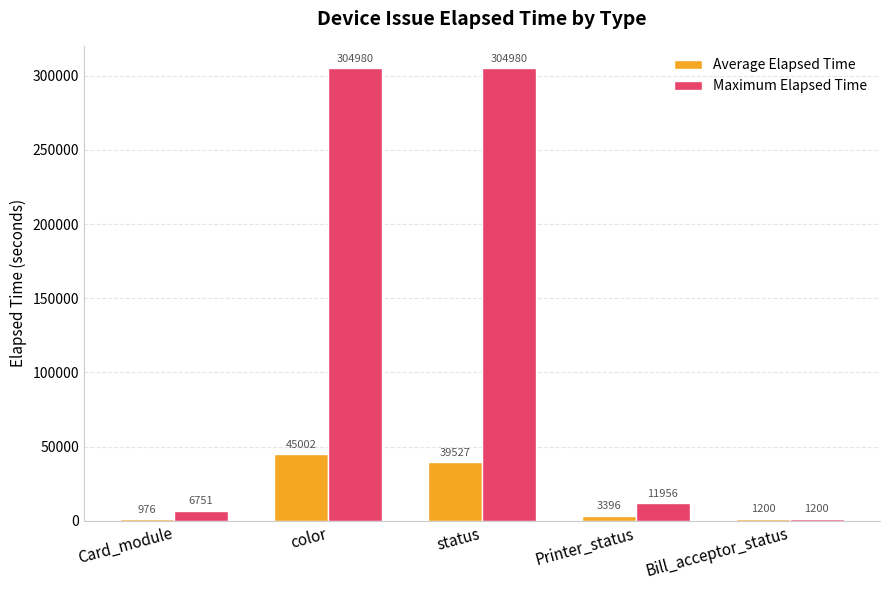

How many categories are shown in the chart?

5